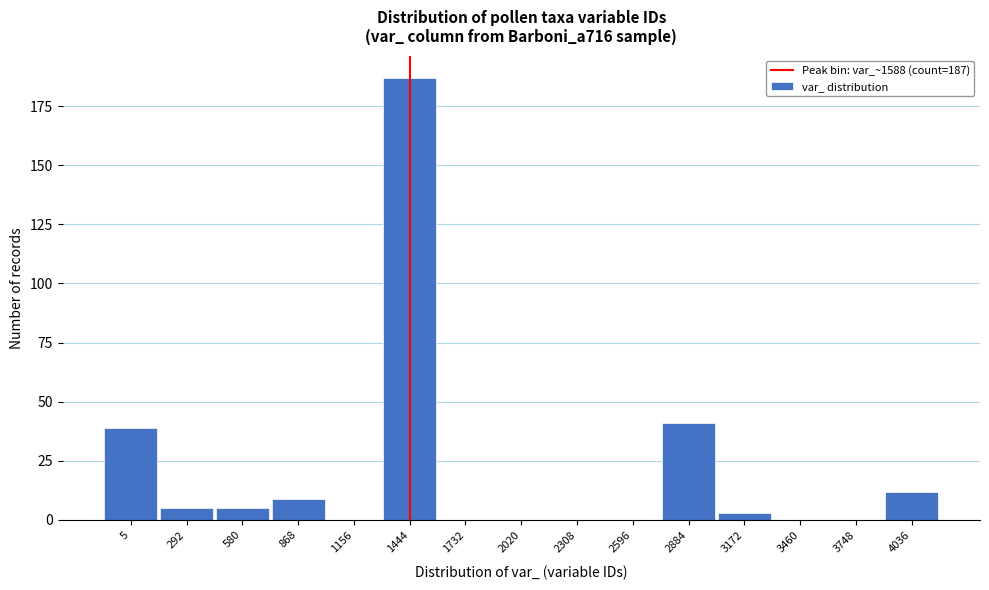

Reading left to right, what are all the values shown in this chart?

5=39	292=5	580=5	868=9	1156=0	1444=187	1732=0	2020=0	2308=0	2596=0	2884=41	3172=3	3460=0	3748=0	4036=12